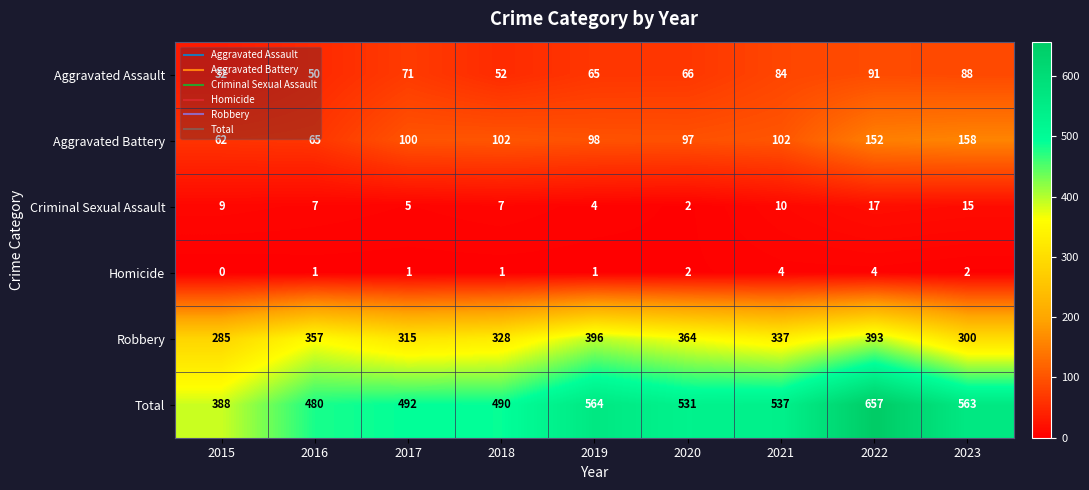

What is the total value across all series at 2020?

1062